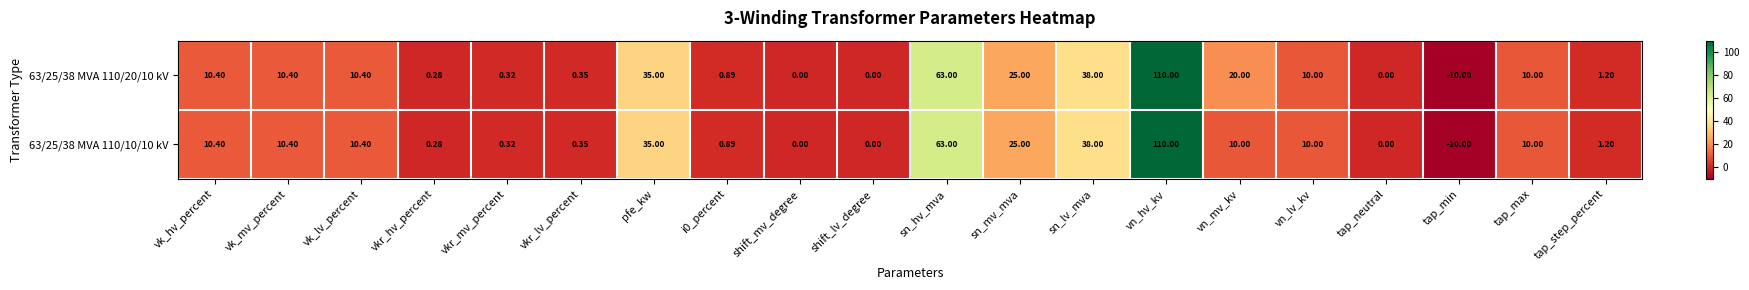

Is the value of 63/25/38 MVA 110/20/10 kV at vk_hv_percent greater than the value of 63/25/38 MVA 110/10/10 kV at vkr_mv_percent?

Yes